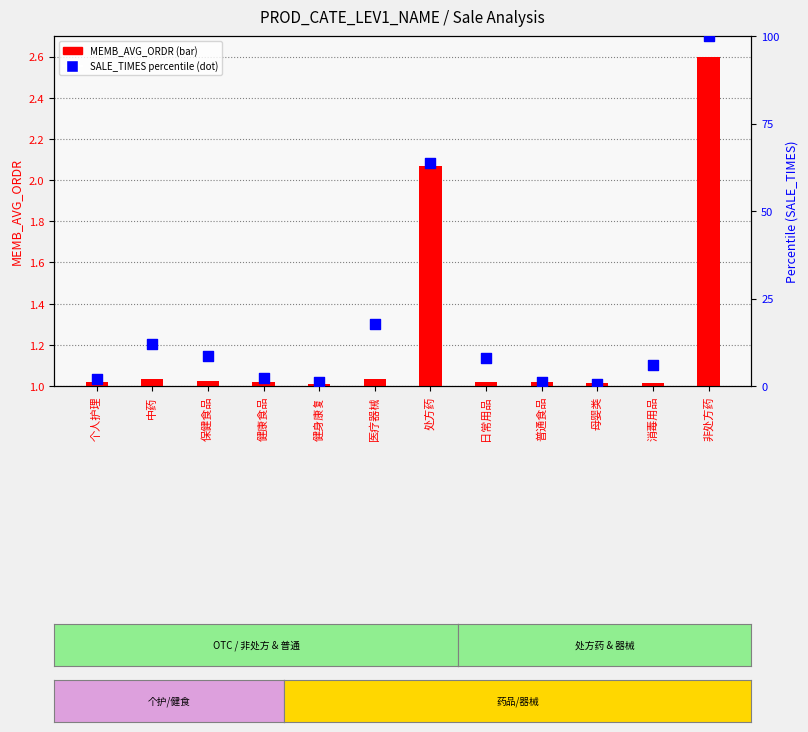

What are all the series names shown in the legend?

MEMB_AVG_ORDR, SALE_TIMES (percentile)